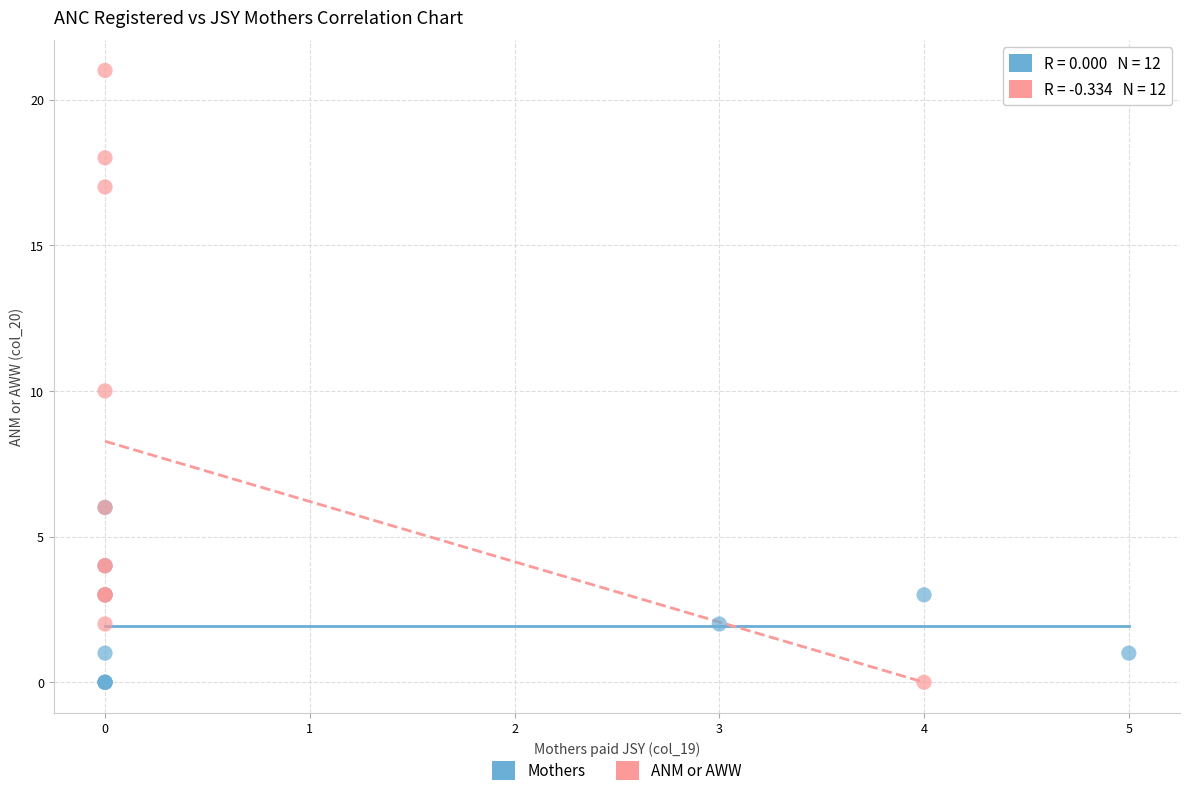

Which series reaches the maximum Y coordinate?

ANM or AWW